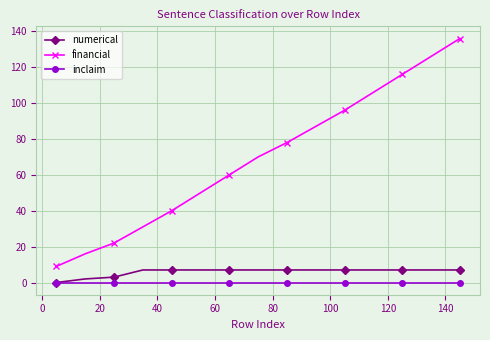

Which series has the widest spread of values?

financial